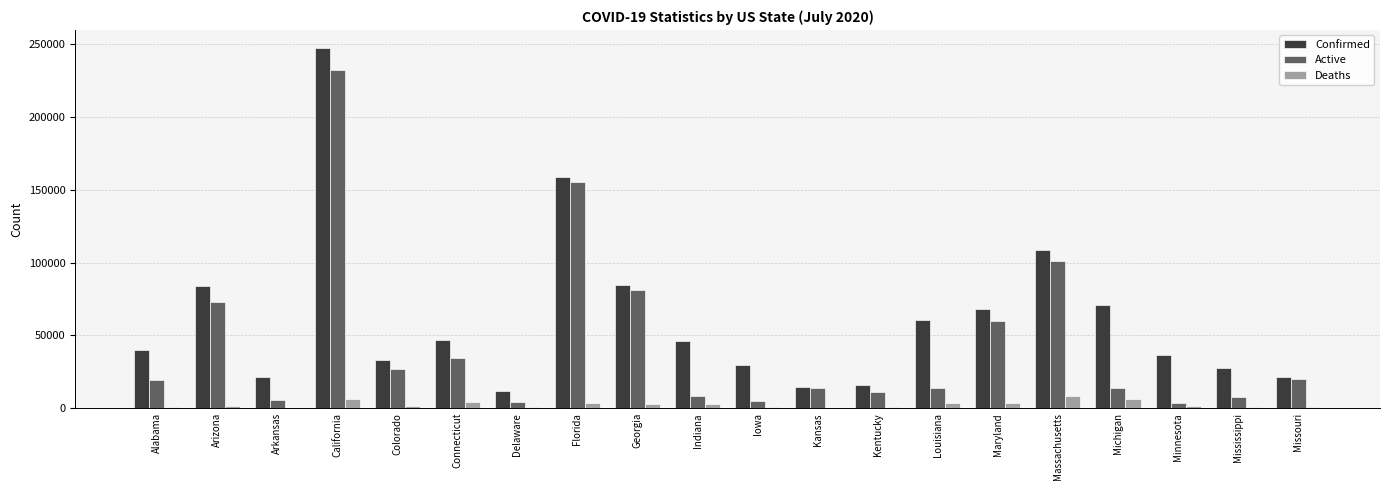

What is the highest value of the Active series?

232512